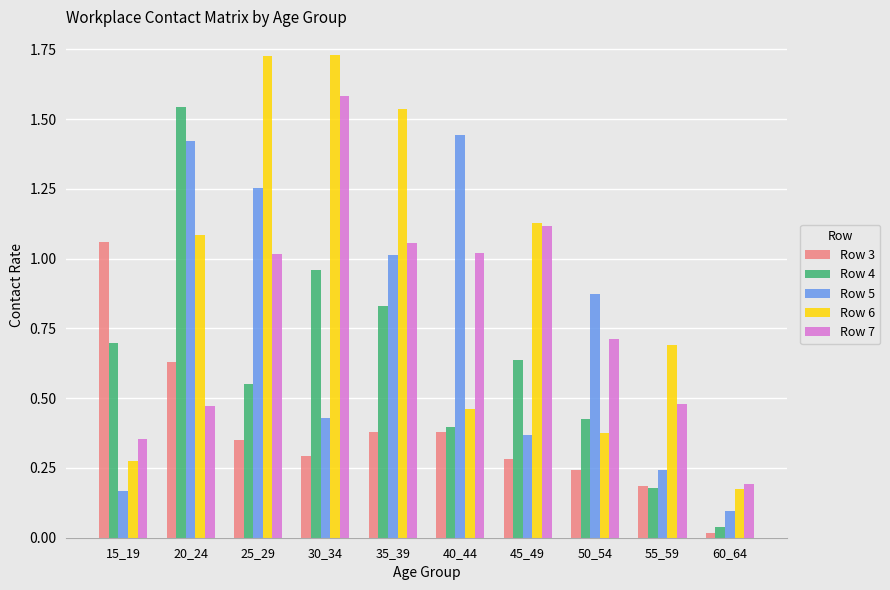

At 20_24, list the series in order from largest to smallest.

Row 4, Row 5, Row 6, Row 3, Row 7